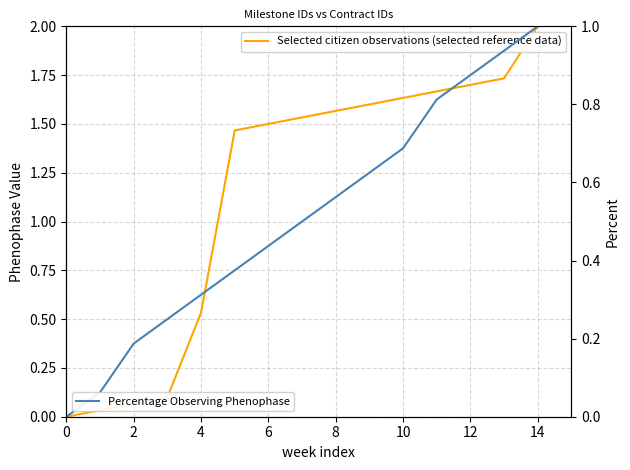

What is the total value across all series at 13?

2.7